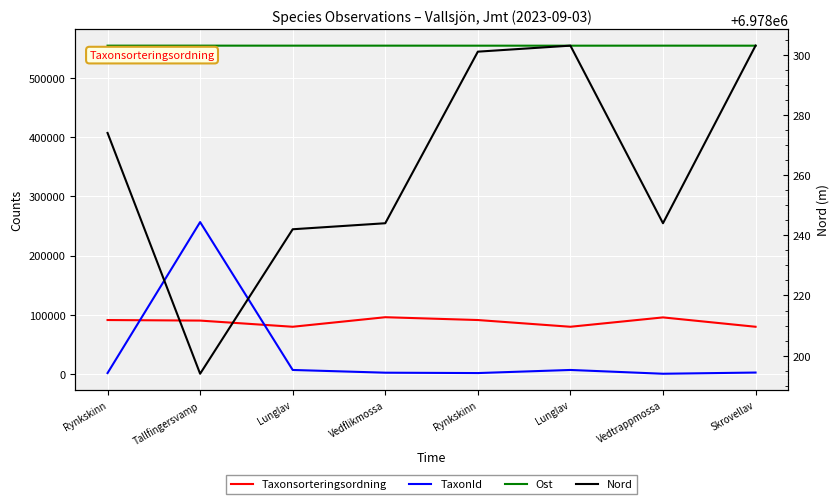

The Taxonsorteringsordning series shows 24495 at Rynkskinn. True or false?

False